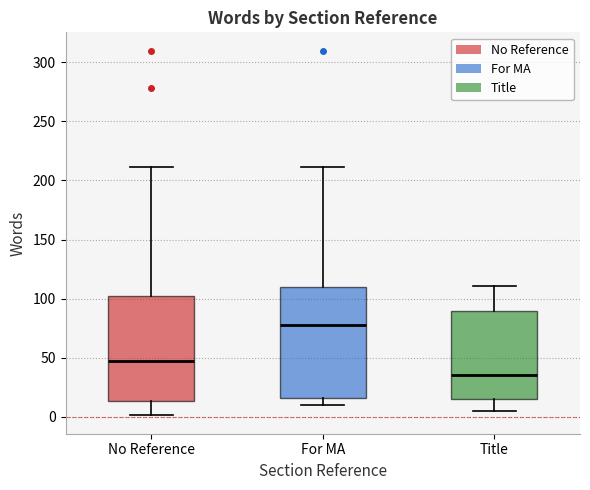

Where does the median line of the box for Title sit on the y-axis? The values are not printed on the chart, so give them approximately, as read against the axis.

35